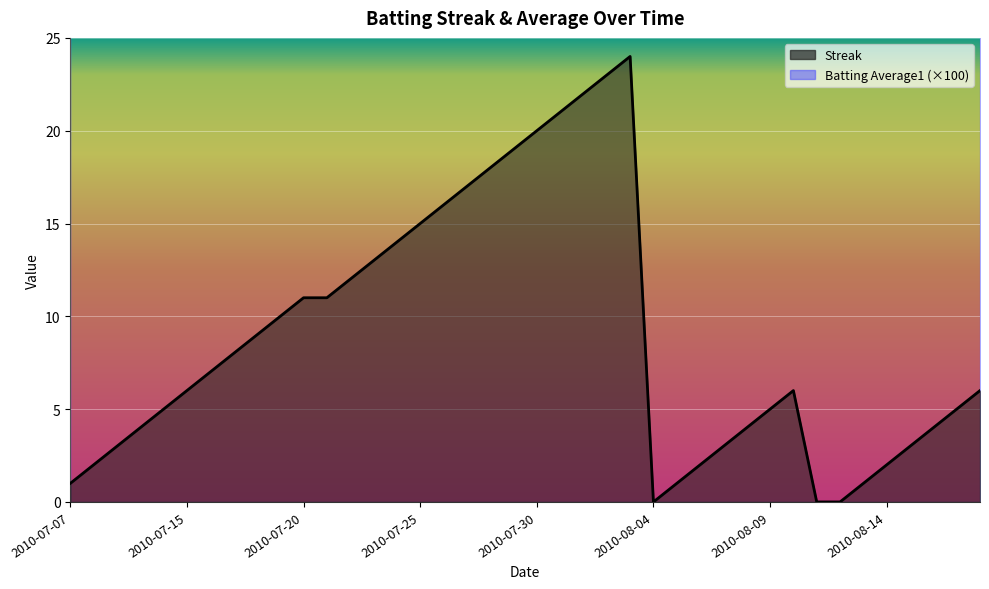

The value of Batting Average1 (×100) at 2010-07-15 is 28.6. True or false?

True